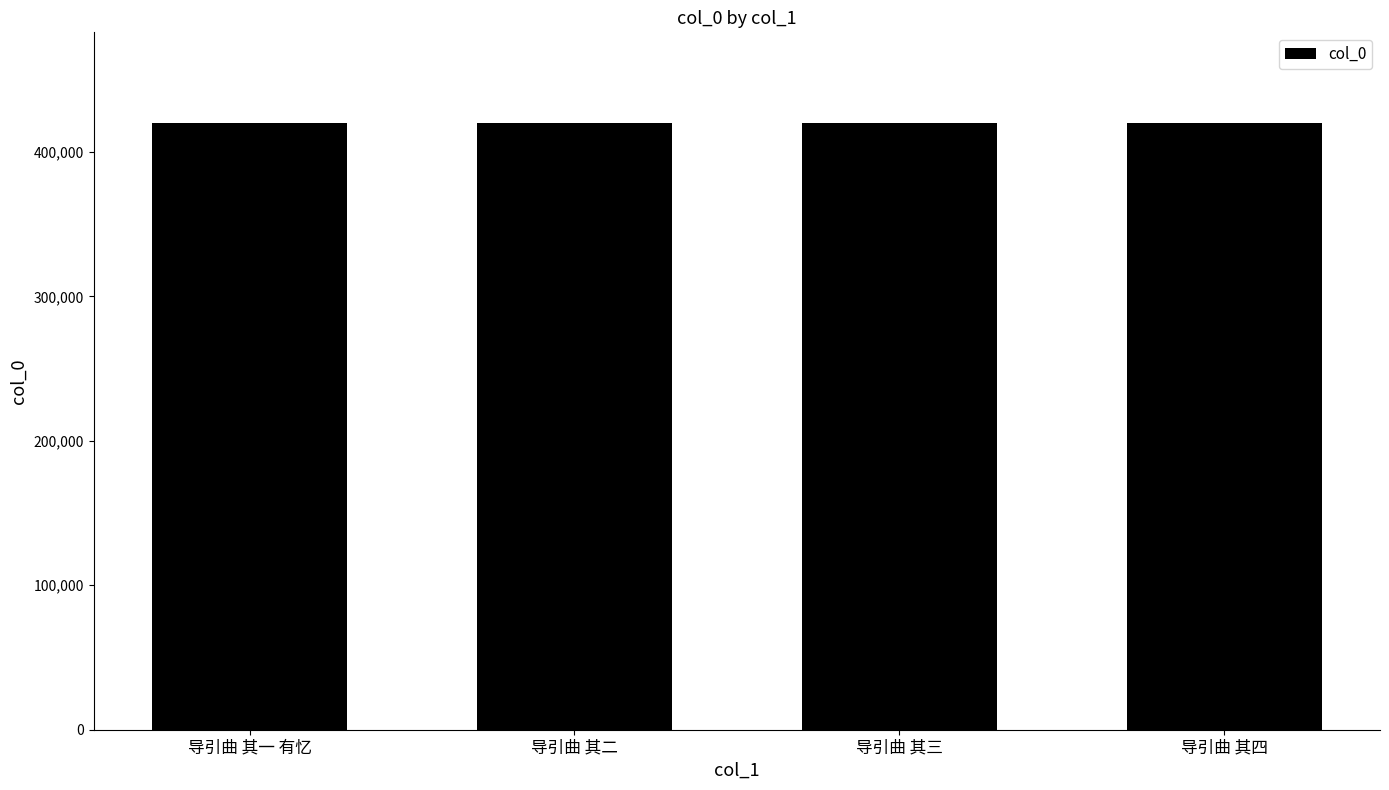

What is the maximum value shown in the chart?

419820